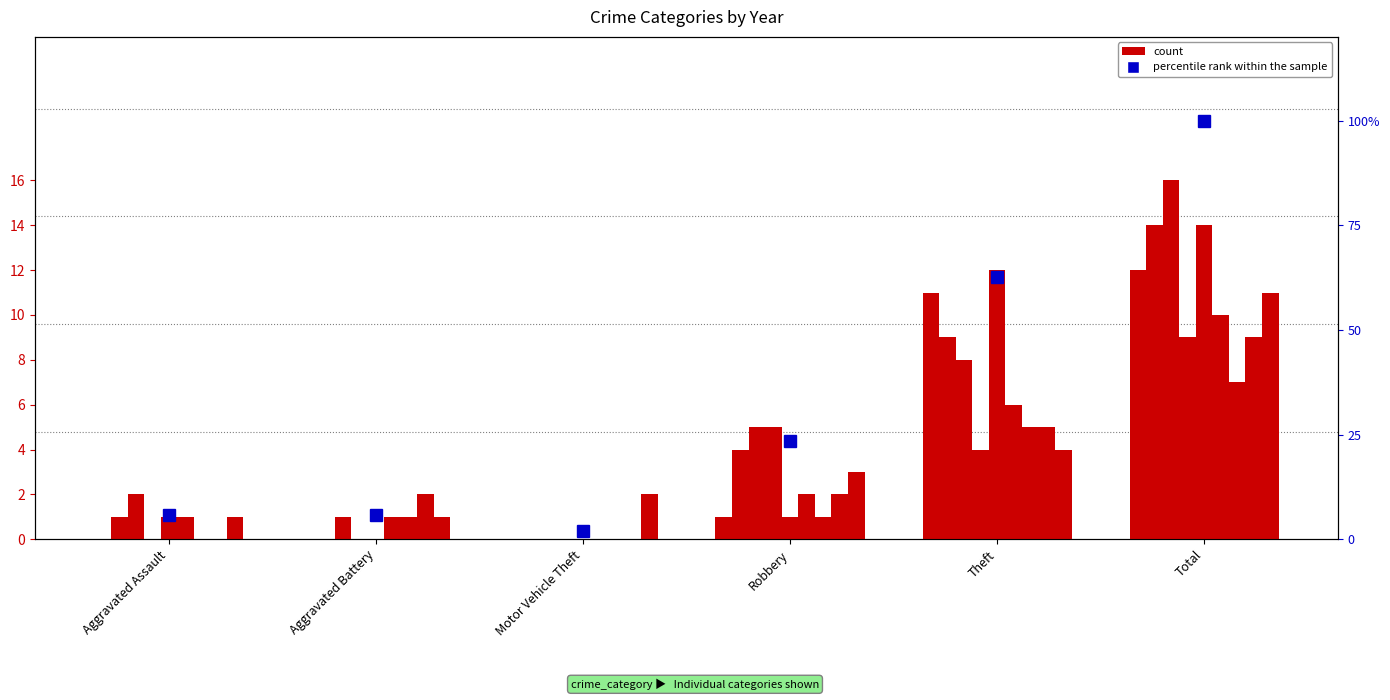

Which label corresponds to the largest value in the chart?

Total